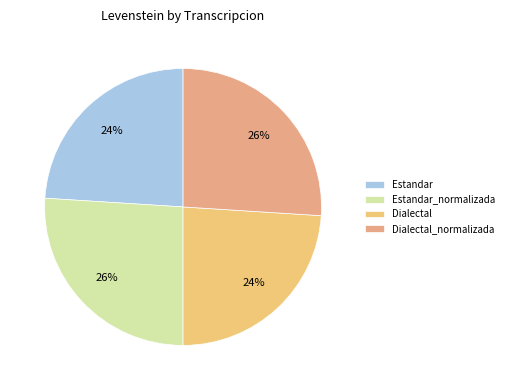

Is Estandar the majority of the pie?

No